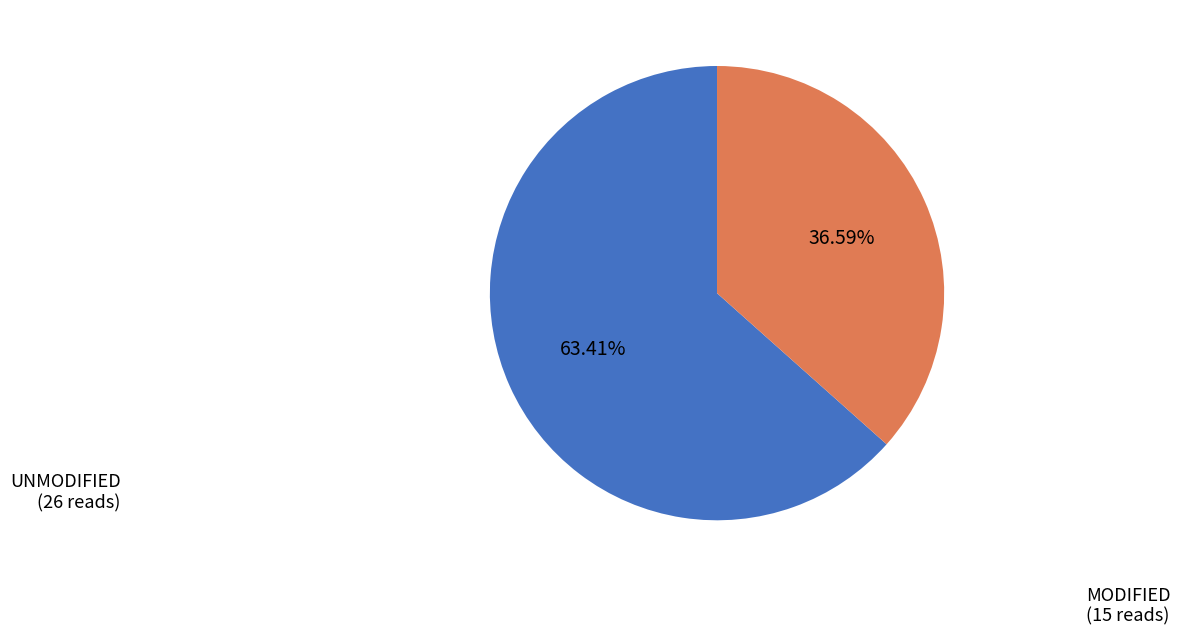

Is there a majority slice in this chart?

Yes